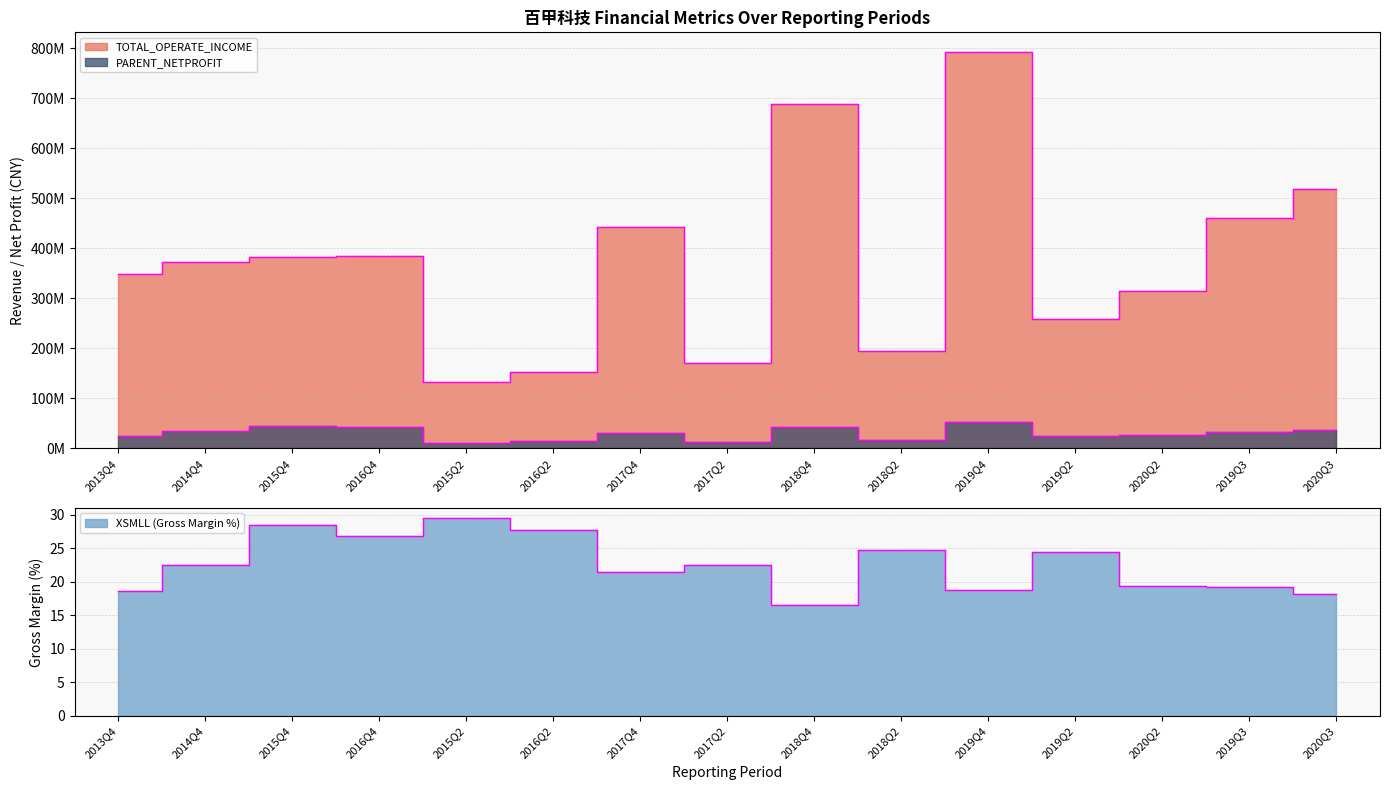

True or false: TOTAL_OPERATE_INCOME and XSMLL cross at least once.

False